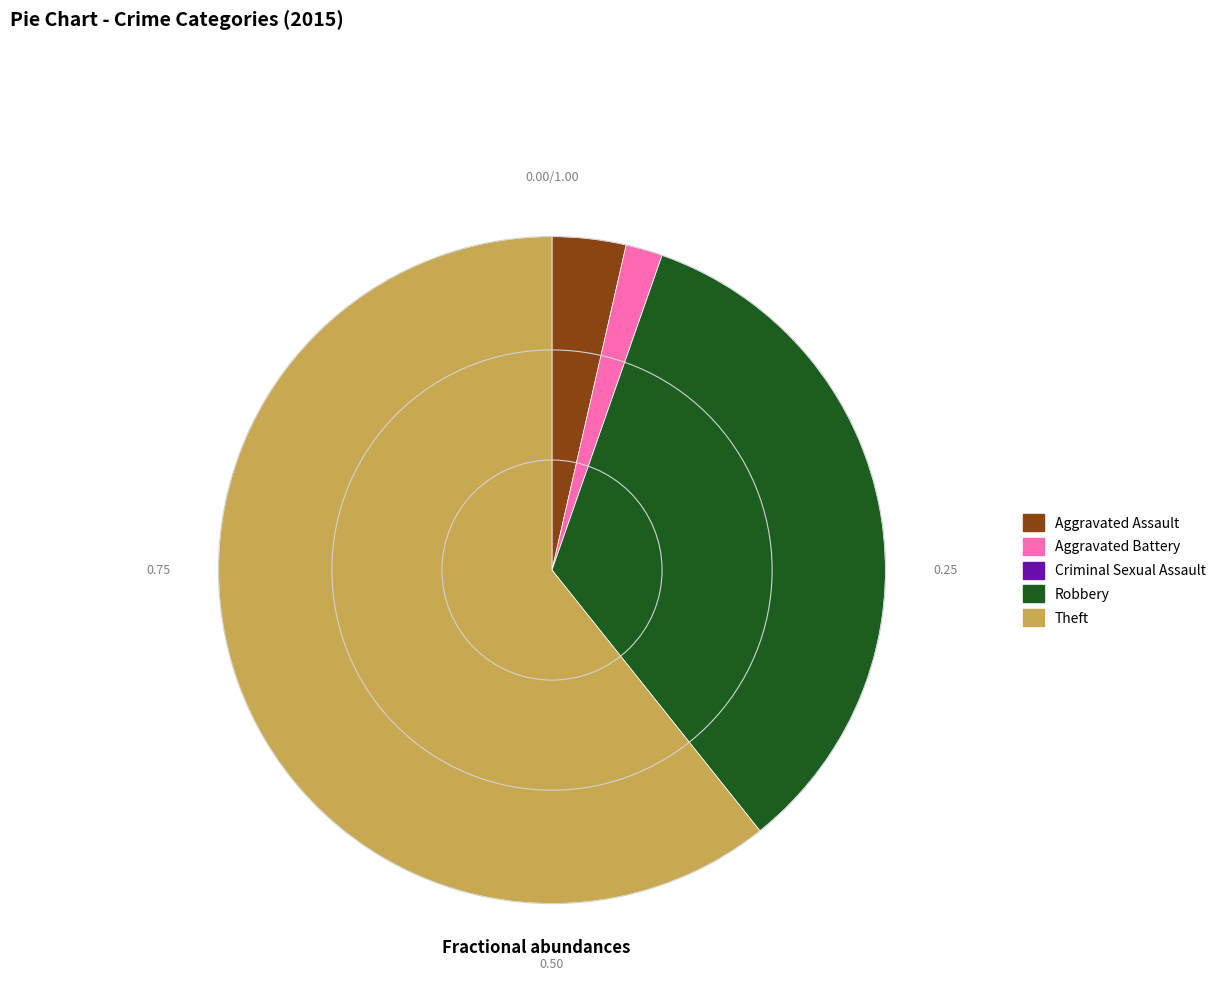

Is there a majority slice in this chart?

Yes